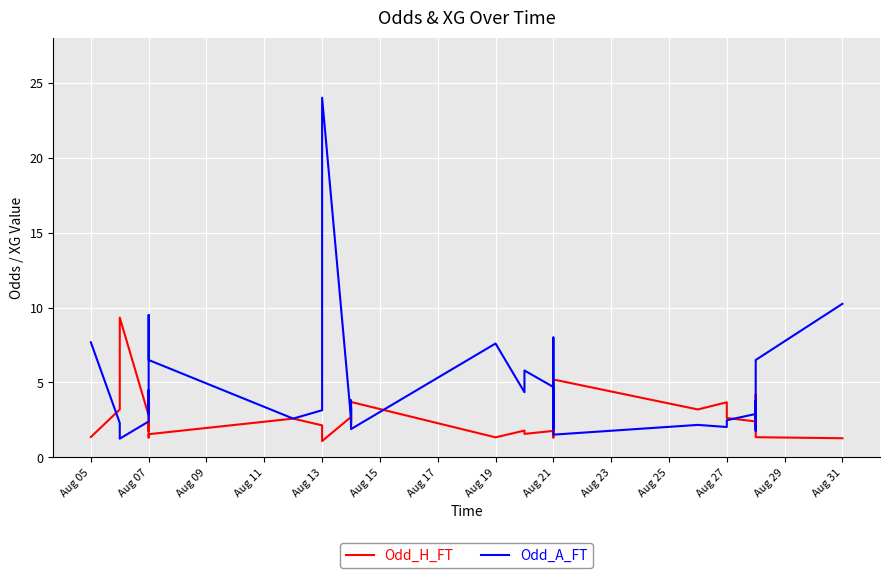

How many lines are shown in the chart?

2